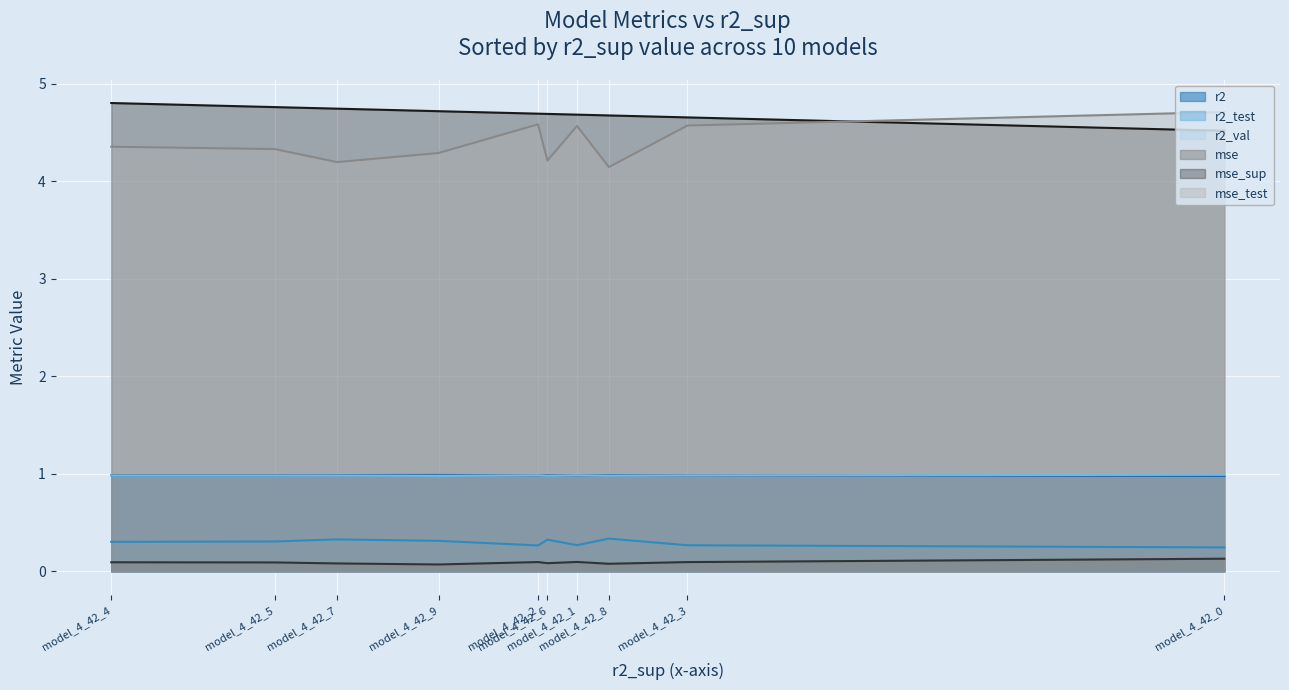

What is the minimum value for r2_val?

1.0